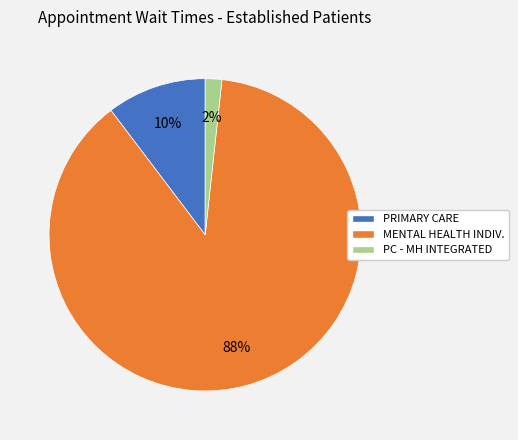

To the nearest percent, what is the average slice percentage?

33%